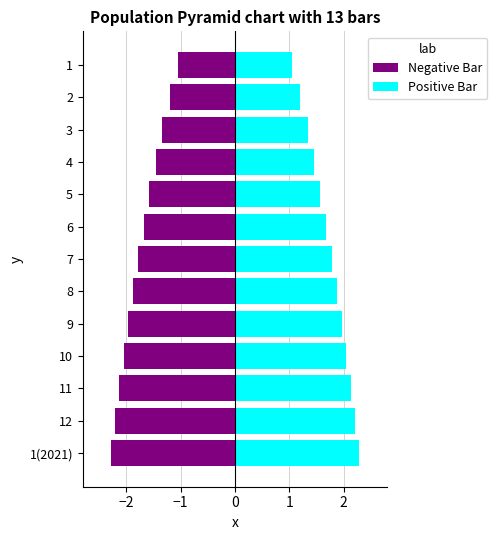

What is the greatest value displayed?

2.3